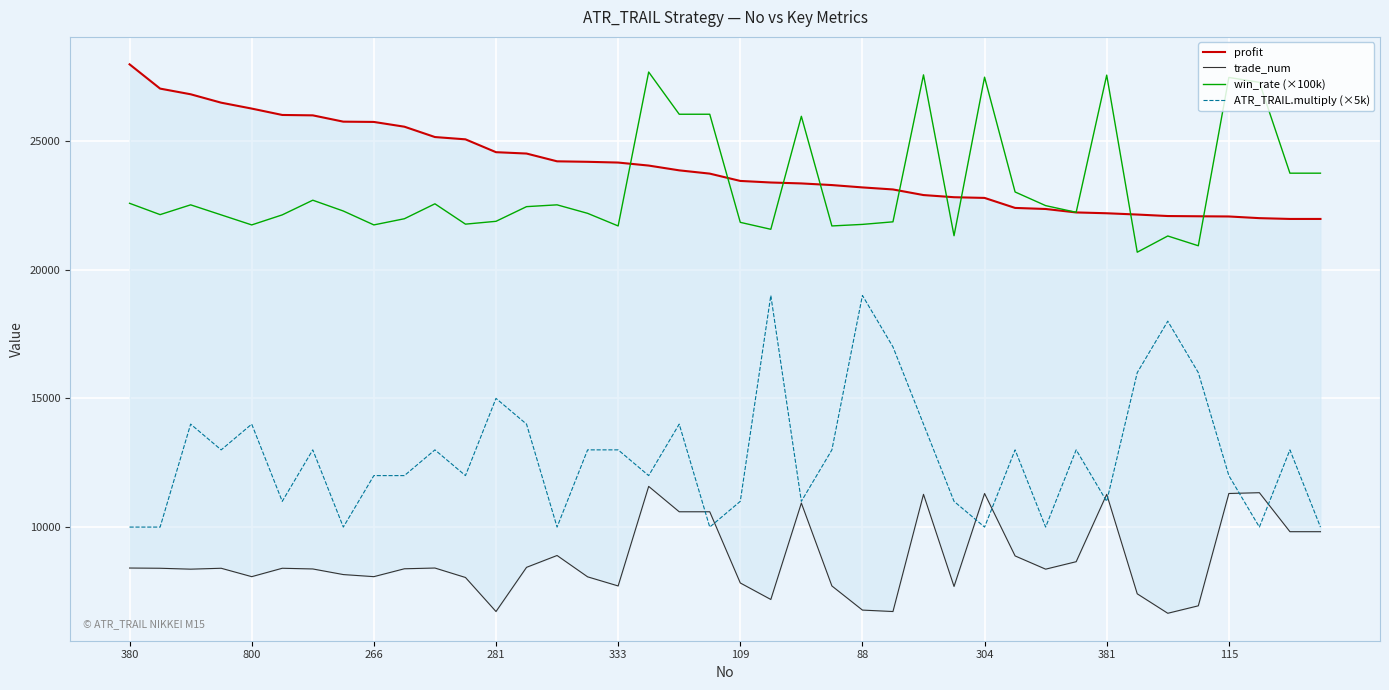

At 18, list the series in order from smallest to largest.

trade_num, ATR_TRAIL.multiply (×5k), profit, win_rate (×100k)